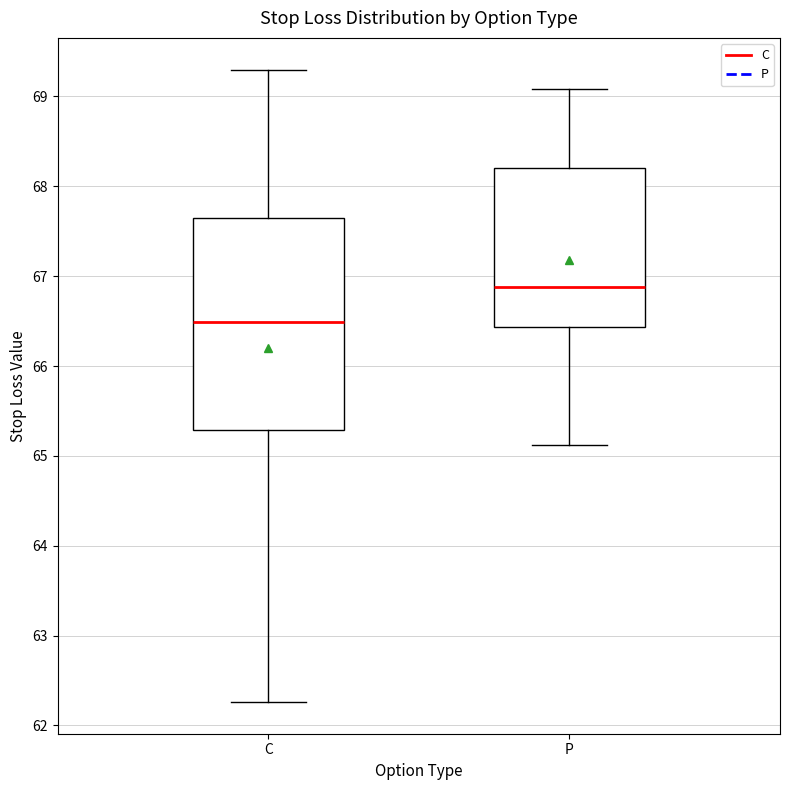

Comparing the boxes themselves (not the whiskers), which one is the tallest?

C